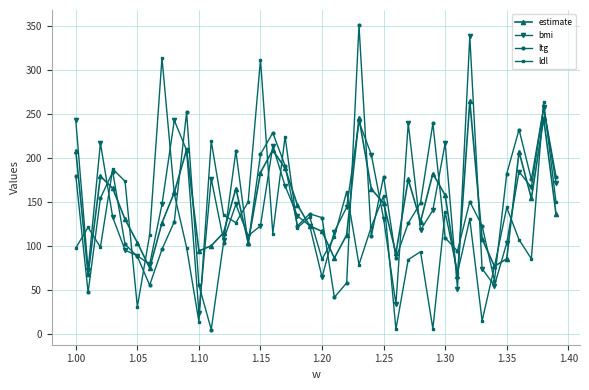

How many interior local valleys does the ltg series have?

11